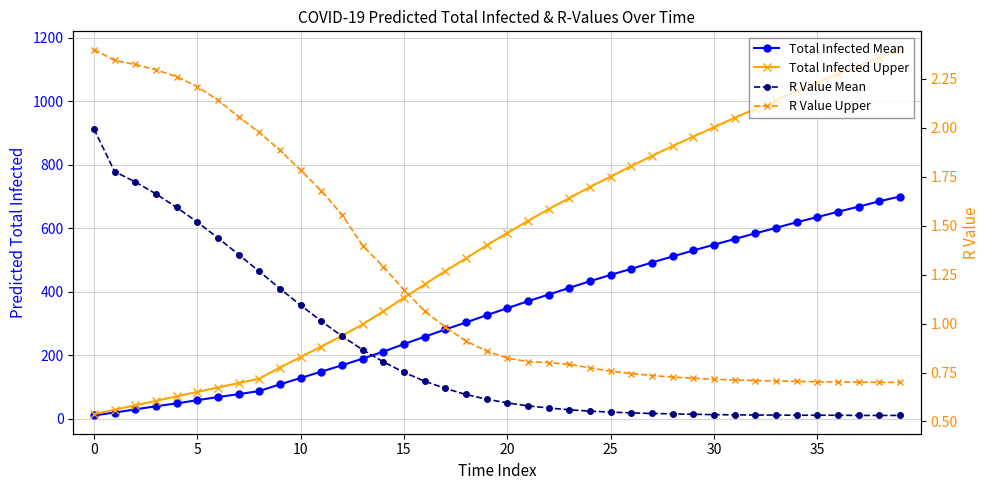

Which series changed the most between 9 and 18?

Total Infected Upper